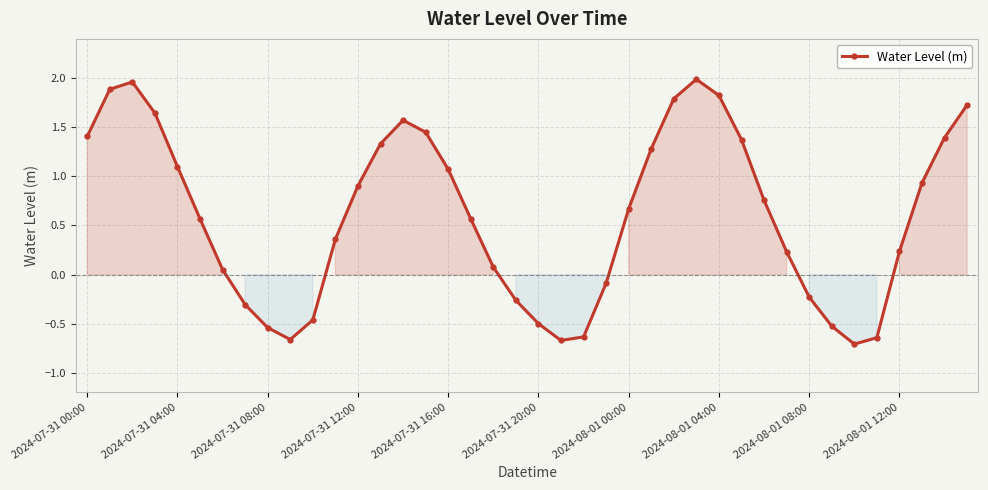

How many data points are less than 0?

13